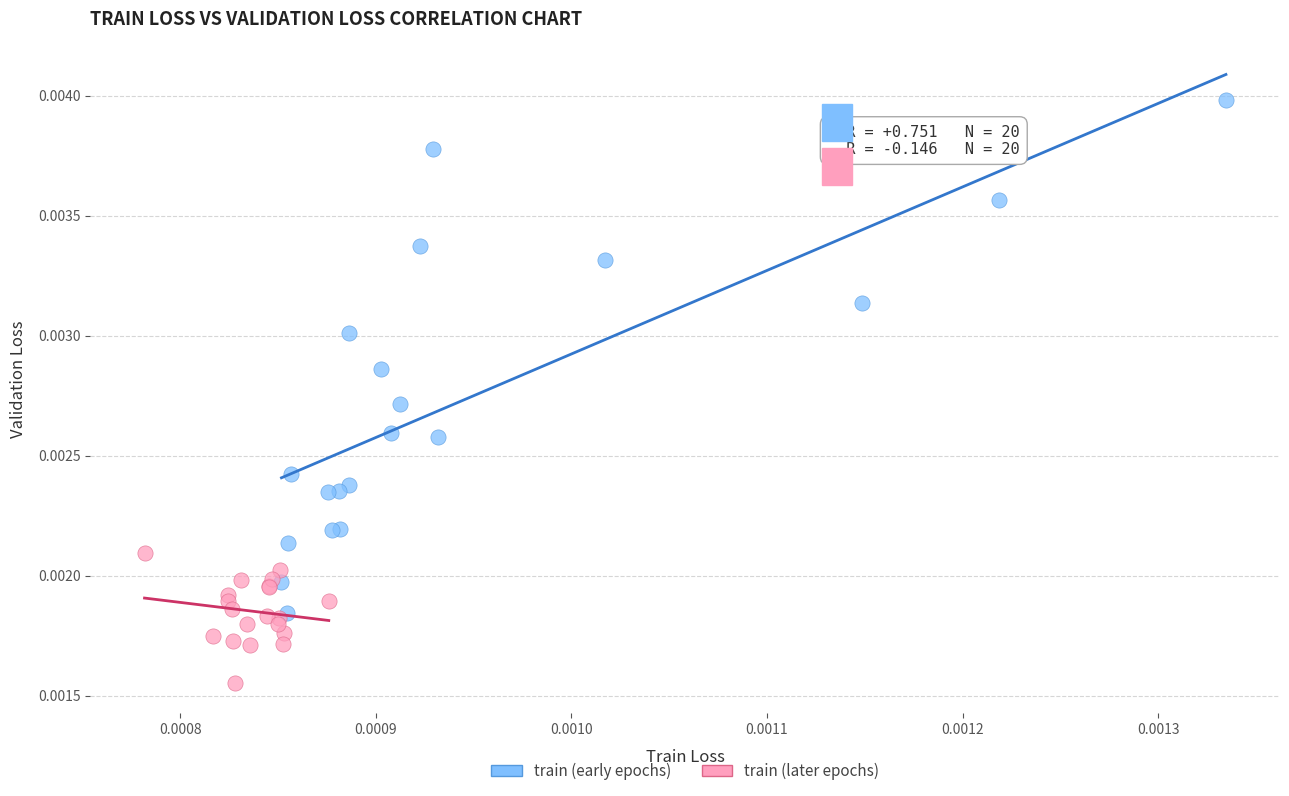

Which series contains the highest Y value?

train (early epochs)